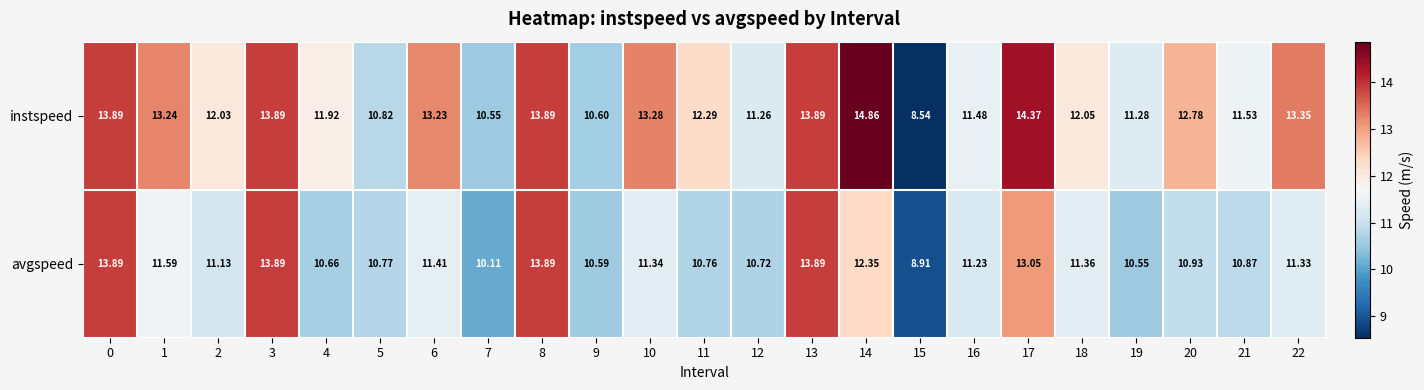

At 16, list the series in order from smallest to largest.

avgspeed, instspeed